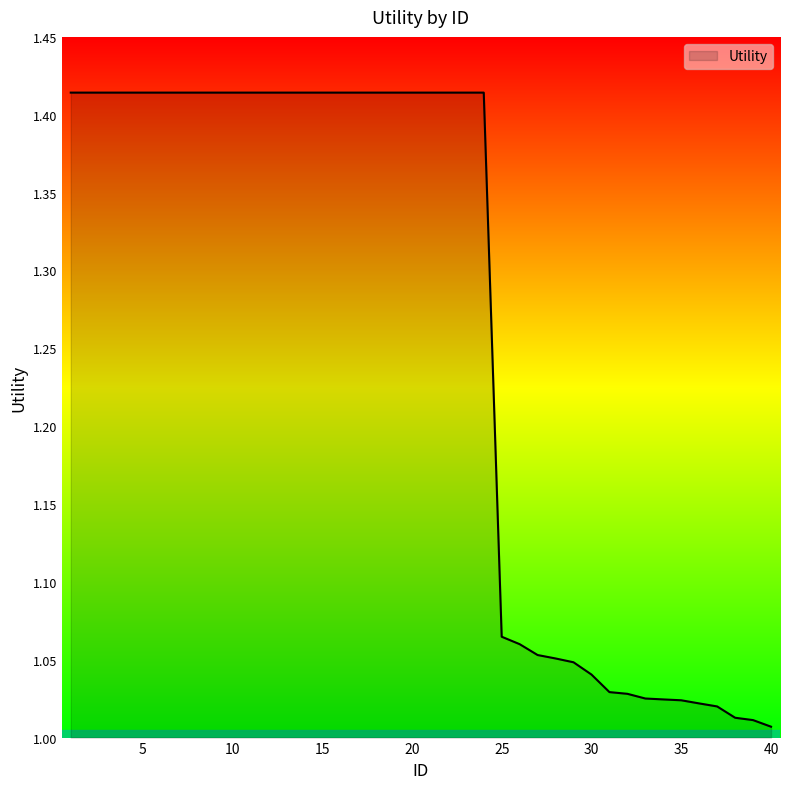

How many lines are shown in the chart?

1